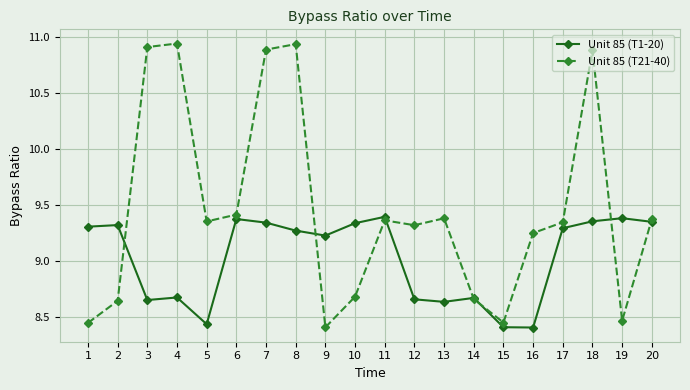

How many Unit 85 (T1-20) values are between 8 and 9?

8